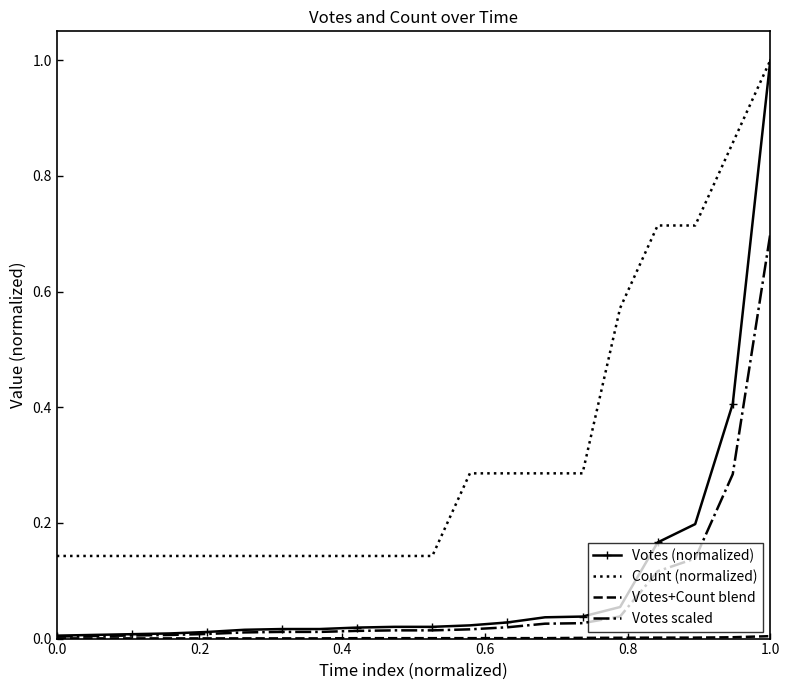

What is the maximum value shown in the chart?

1.0